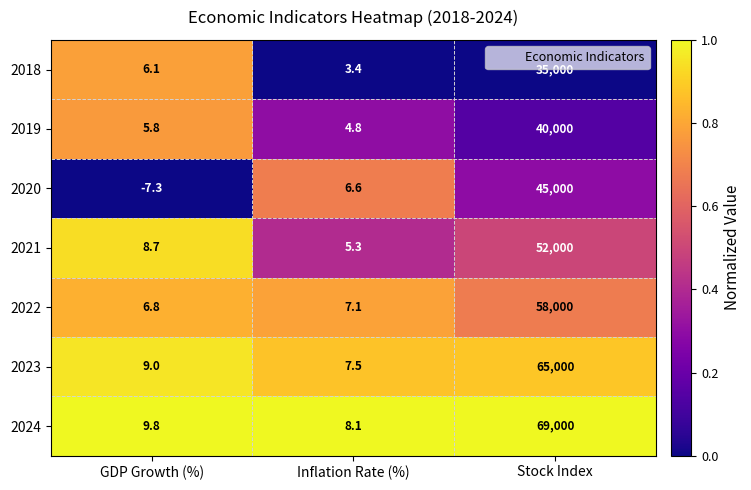

Between GDP Growth (%) and Stock Index, which series saw the biggest shift?

2024